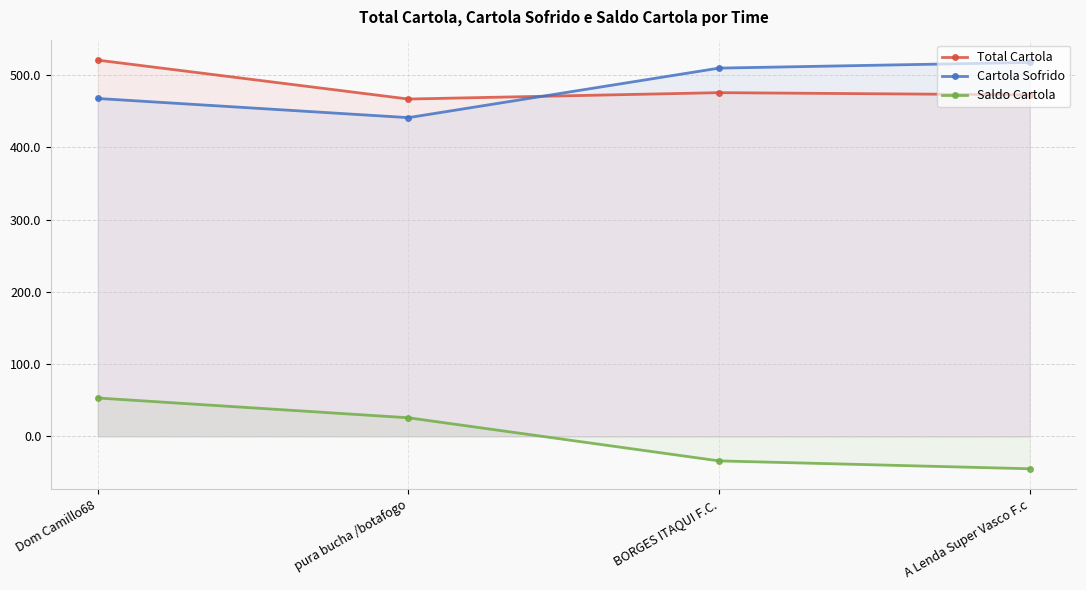

Which category has the lowest value across all series?

A Lenda Super Vasco F.c